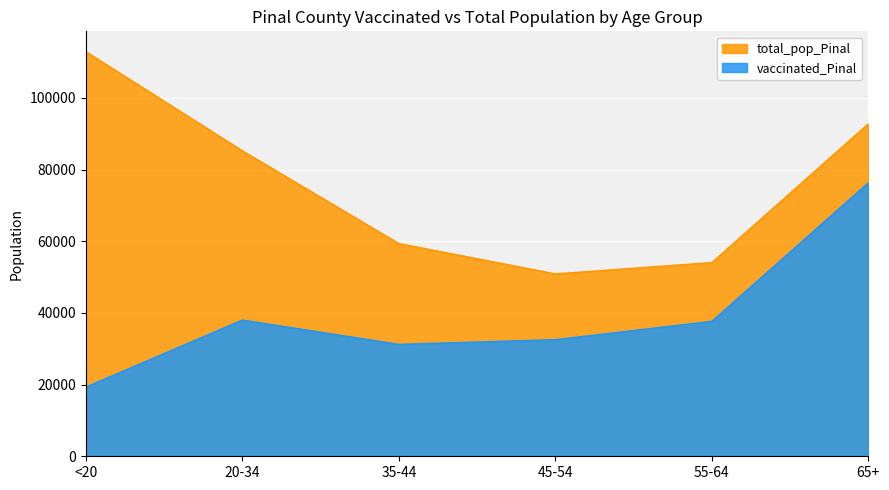

At which category is the sum across all series the highest?

65+